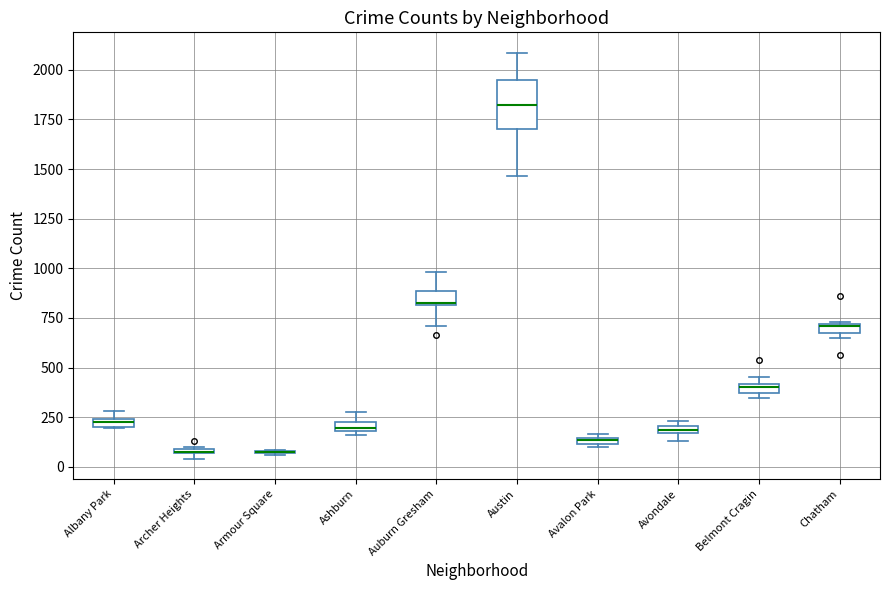

Where is the upper edge of the box for Avalon Park on the y-axis? The values are not printed on the chart, so give them approximately, as read against the axis.

150